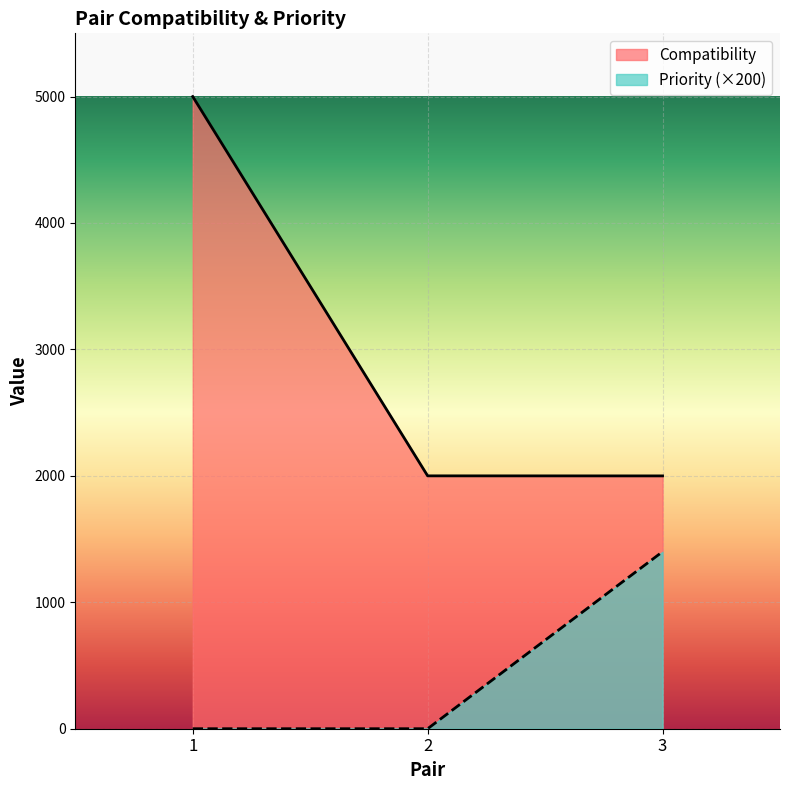

List the series in order of their peak value, highest first.

Compatibility, Priority (×200)